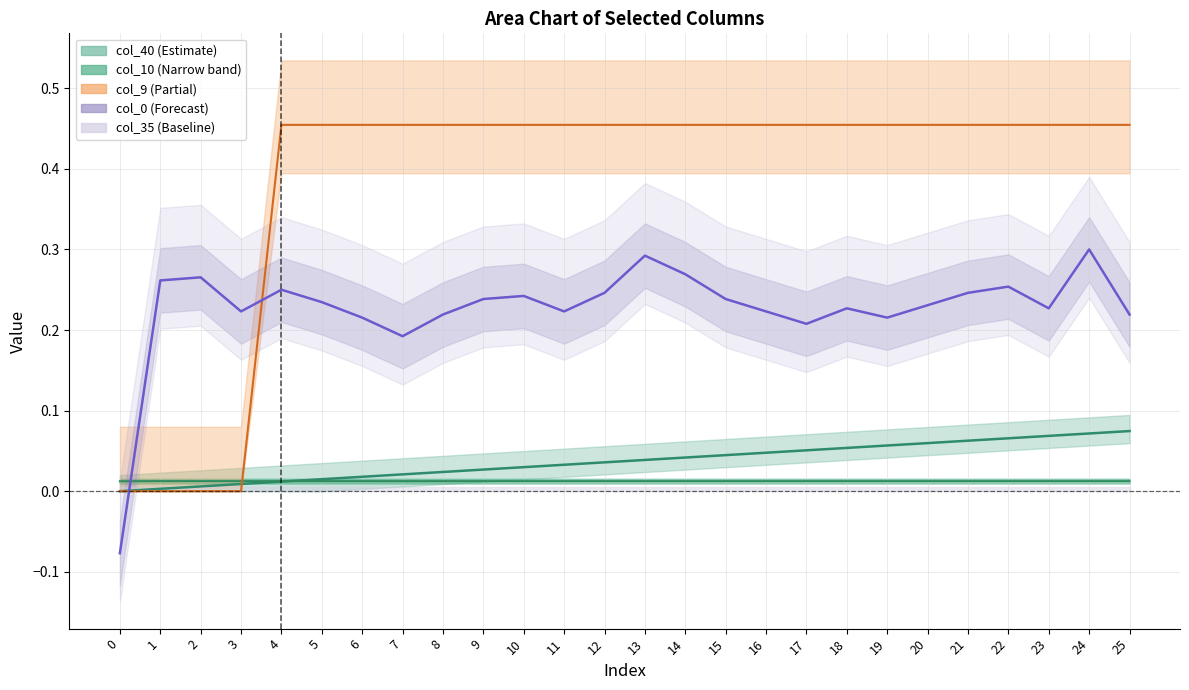

Where does the col_0 series first go above 0?

1